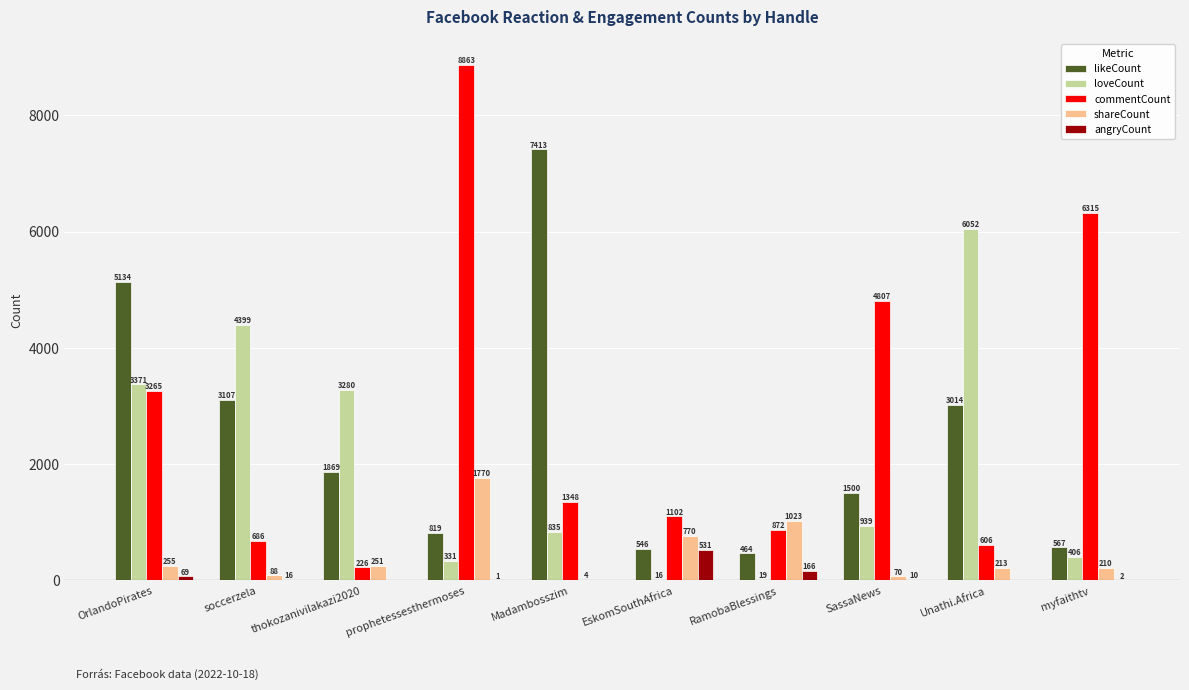

Between OrlandoPirates and Unathi.Africa, which series saw the biggest shift?

loveCount